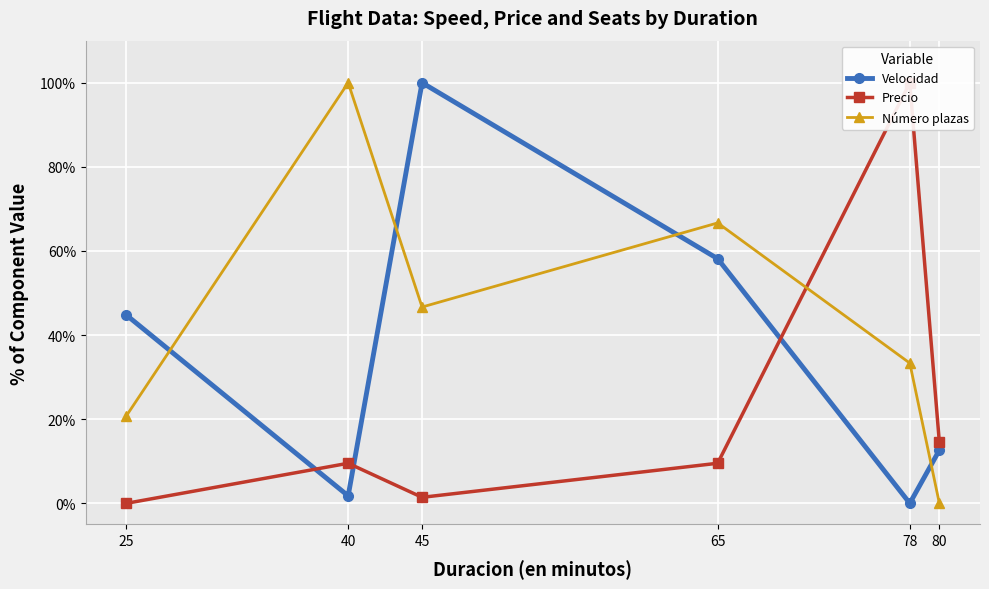

The value of Velocidad at 80 is 7.6. True or false?

False